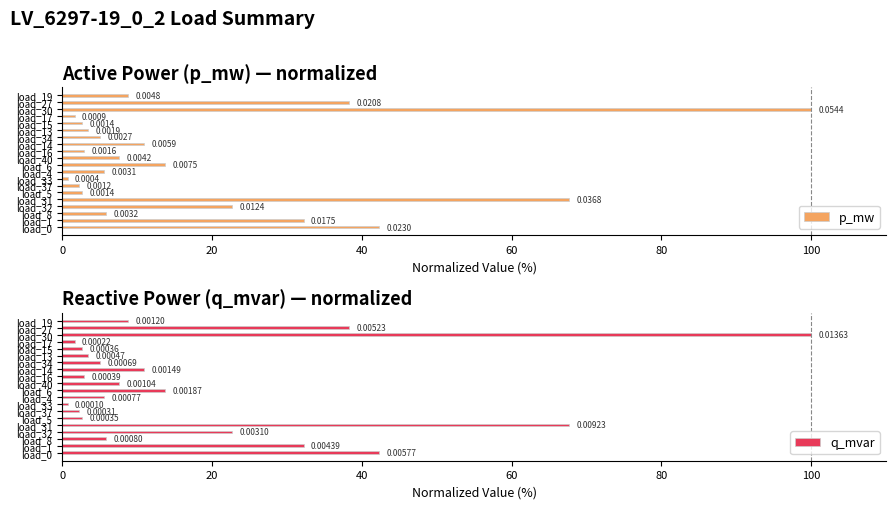

What is the value of the p_mw bar at the 4th from the left?

22.7